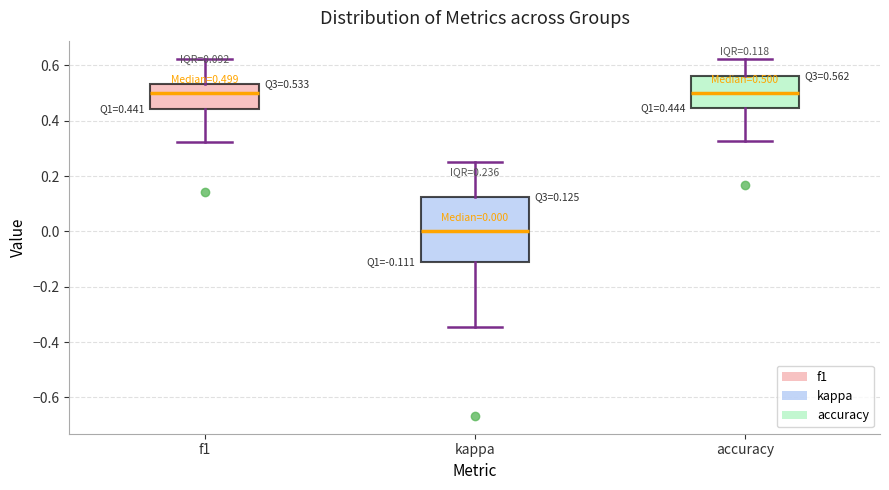

Which box has the lowest median line?

kappa